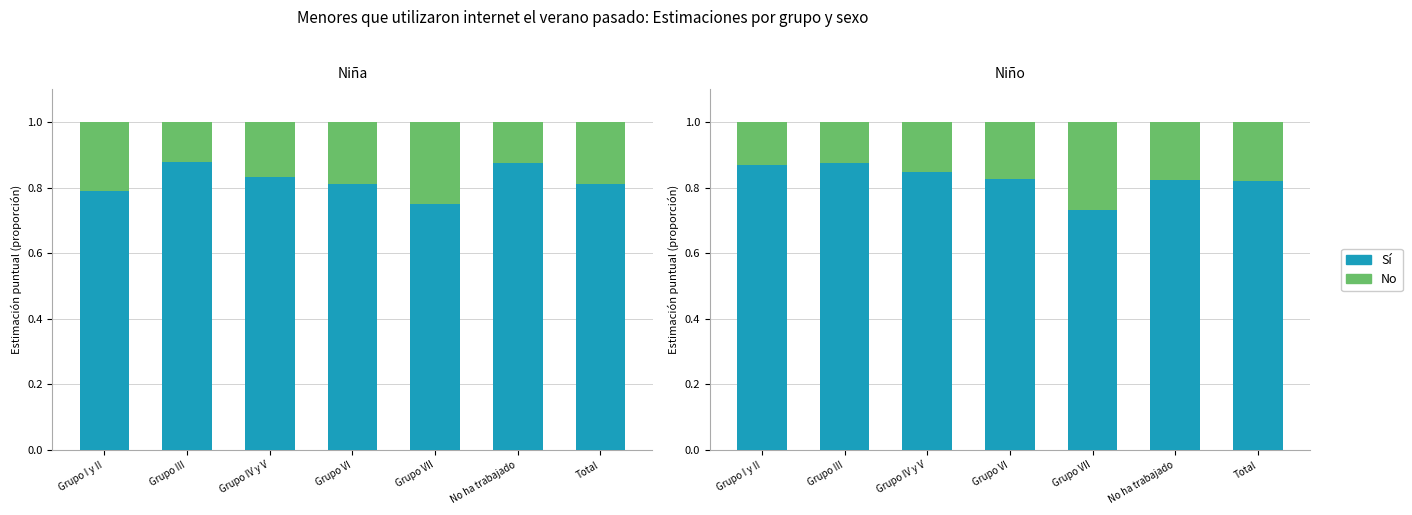

How many groups of bars are there?

7